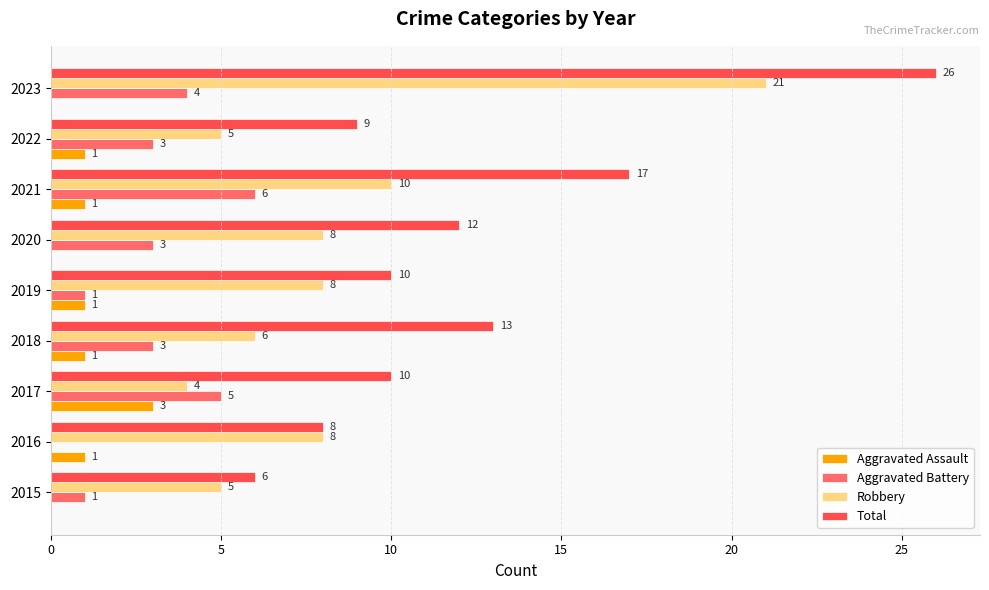

The Aggravated Assault series shows 1 at 2016. True or false?

True